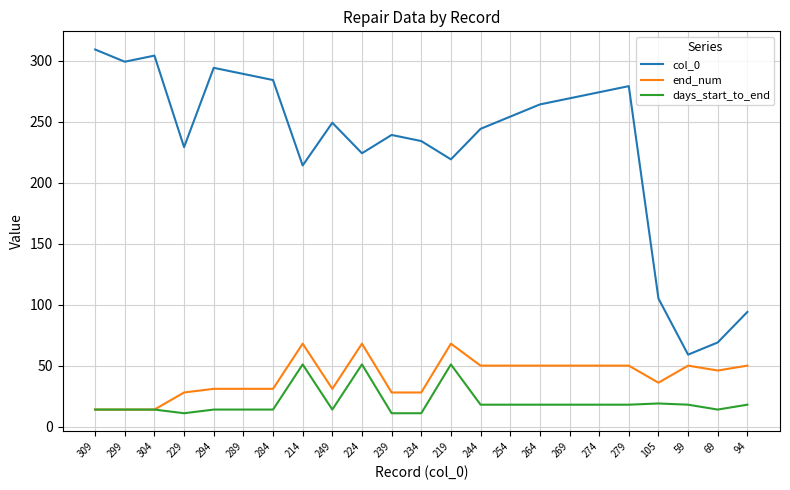

Which series has the largest range (max minus min)?

col_0